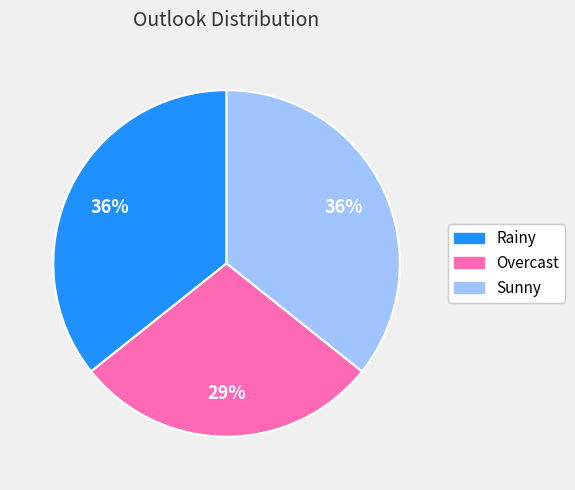

To the nearest percent, what percentage of the pie is Overcast?

29%